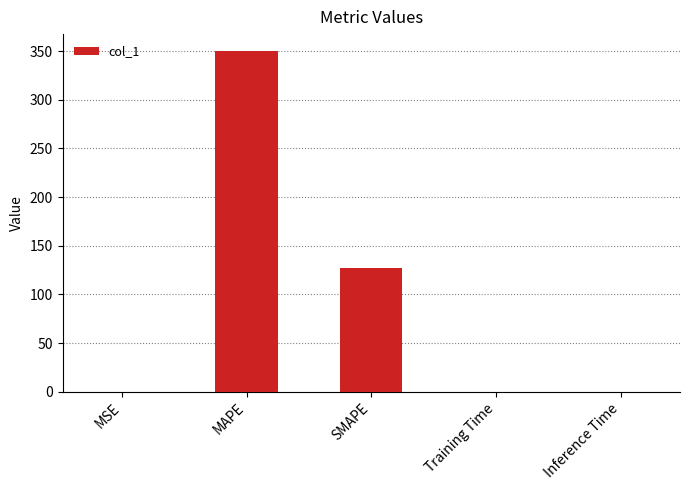

The chart shows a value of 350.0 at MAPE. True or false?

True